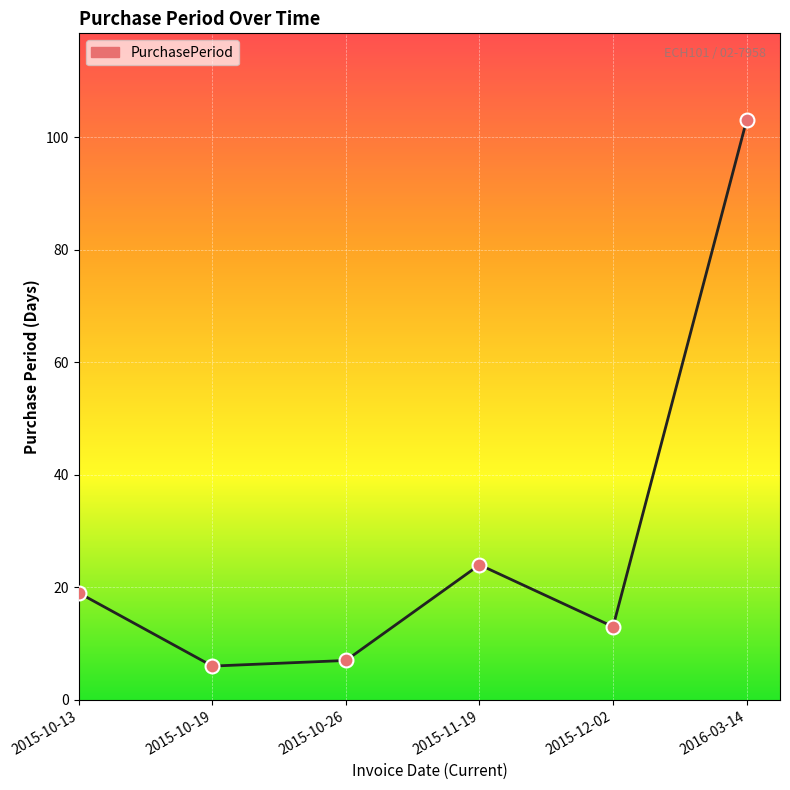

What is the change in value from 2015-10-19 to 2016-03-14?

+97